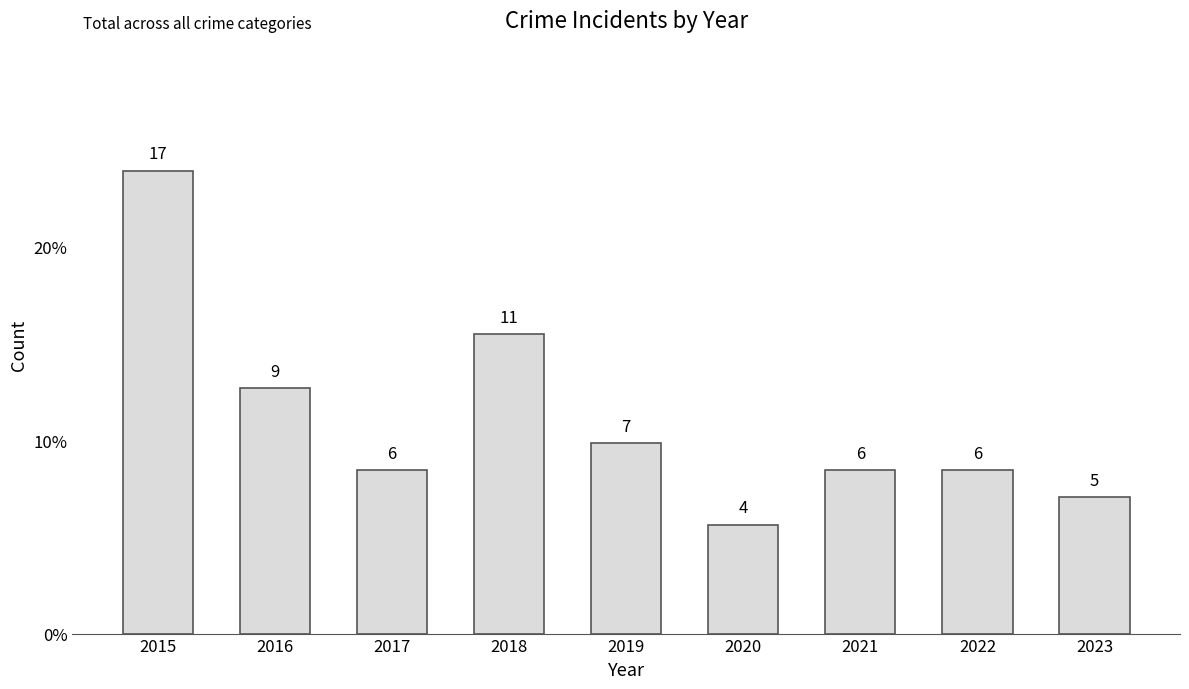

The chart shows a value of 1 at 2023. True or false?

False